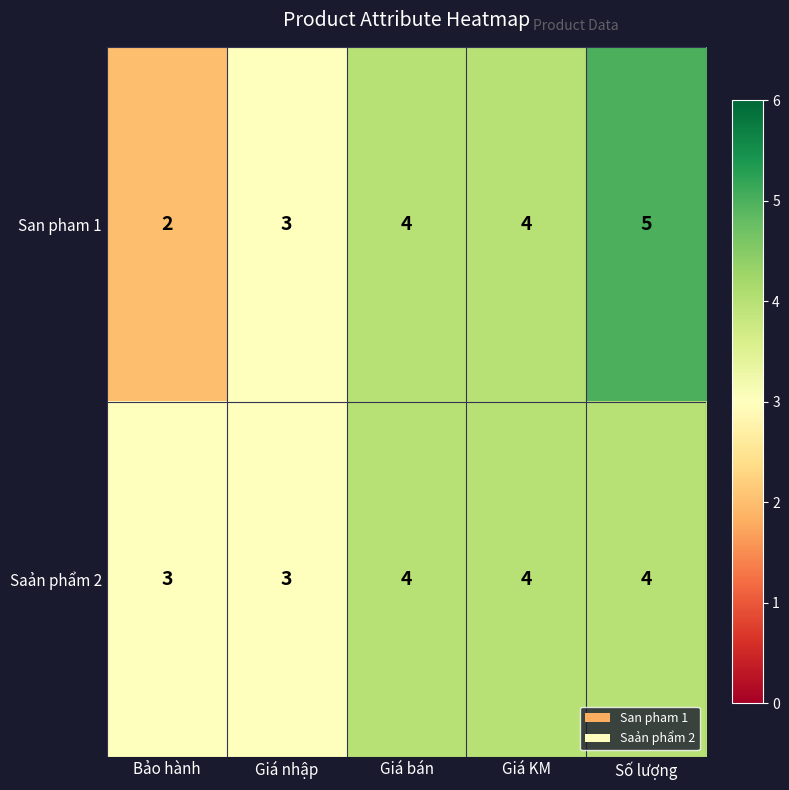

Where is San pham 1 nearest to the value 3?

Giá nhập